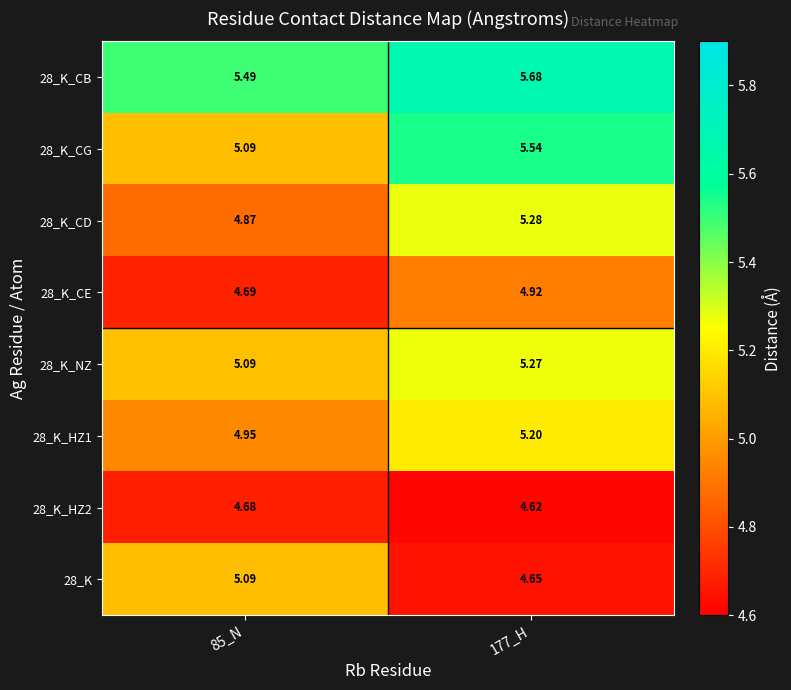

Is the value of 28_K_CG at 85_N greater than the value of 28_K_HZ1 at 85_N?

Yes